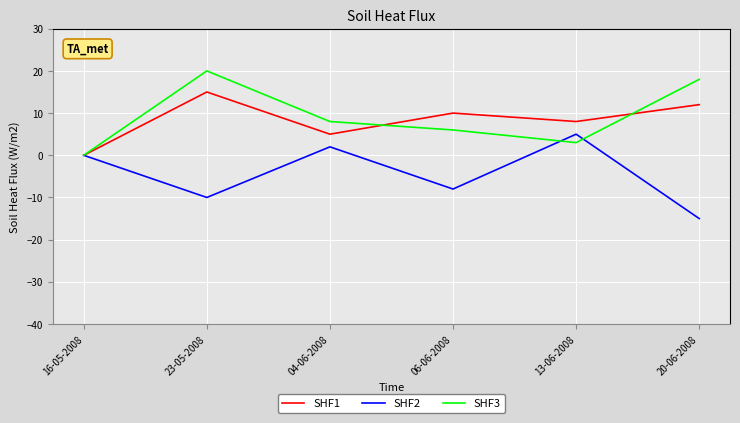

How many interior local peaks does the SHF3 series have?

1